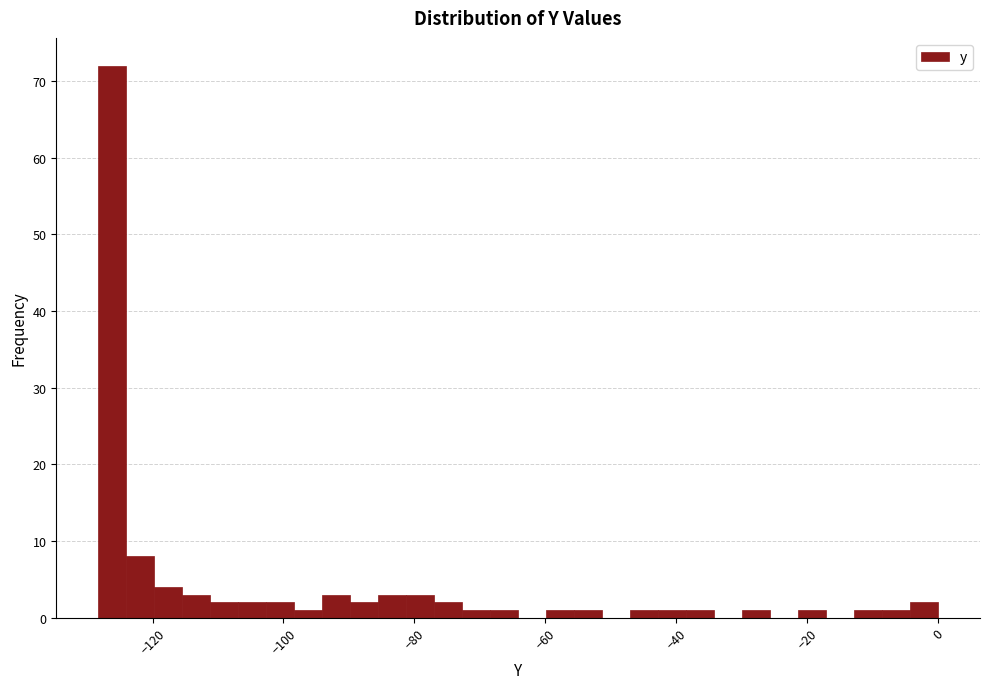

Around what value on the x-axis is the tallest bar? Give the approximate position of its centre, as read against the axis.

-126